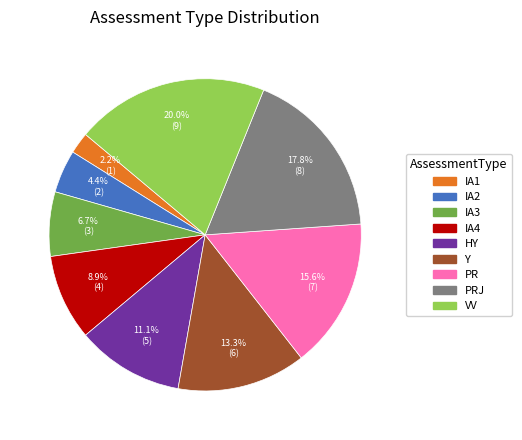

Is there a majority slice in this chart?

No